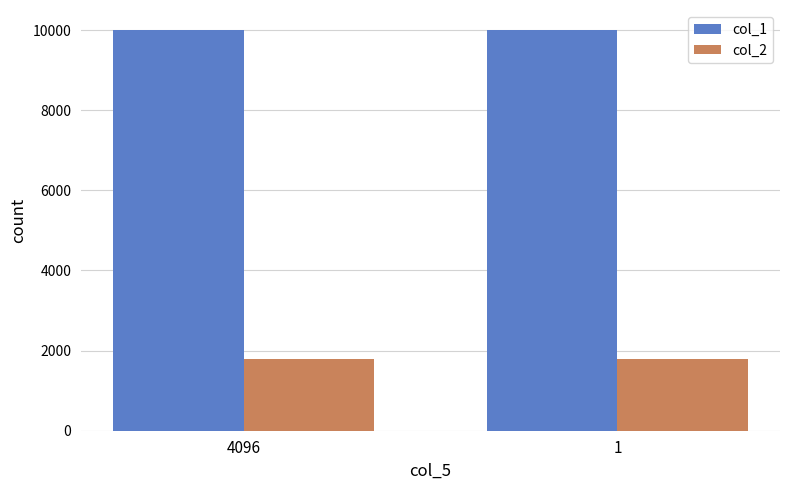

The value of col_1 at 1 is 10000. True or false?

True